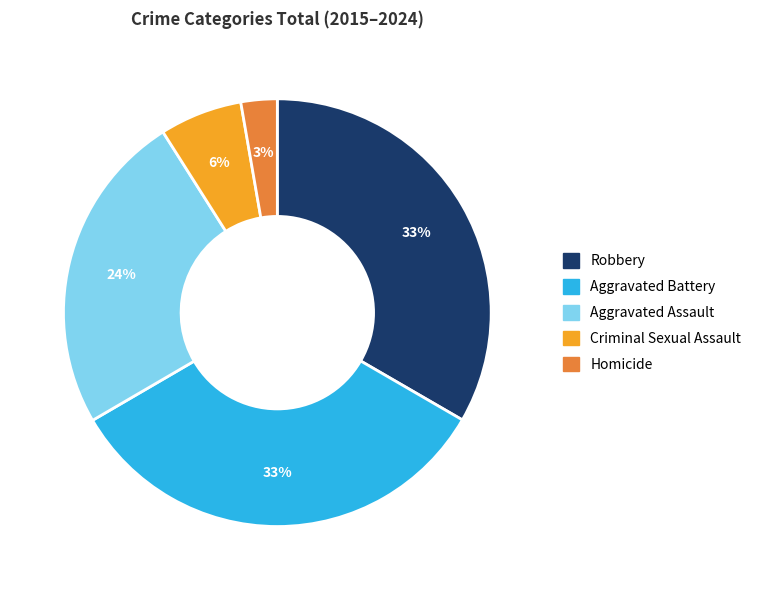

Is the sum of Homicide and Aggravated Battery greater than half?

No